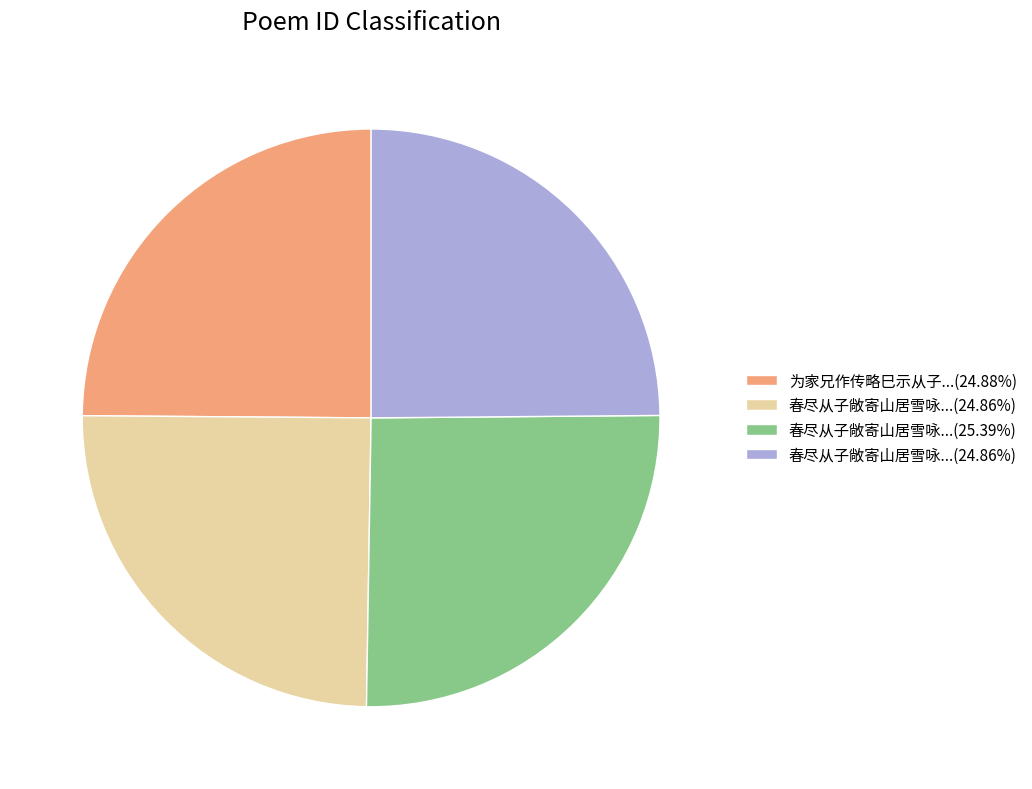

Is there a majority slice in this chart?

No